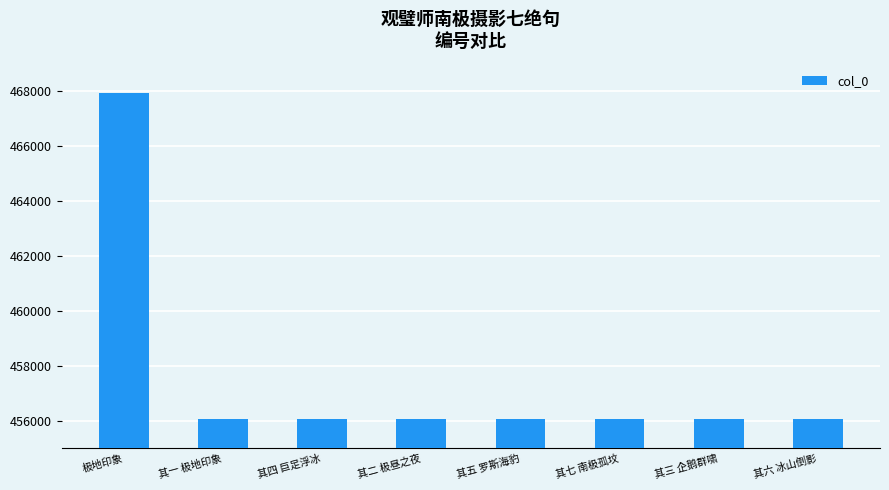

What is the approximate value at 其七 南极孤坟, to the nearest 100?

456100